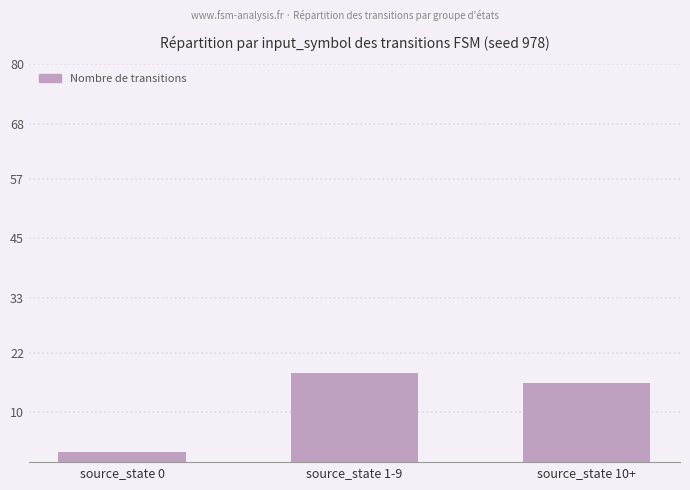

Reading right to left, extract all data points from this chart.

16	18	2